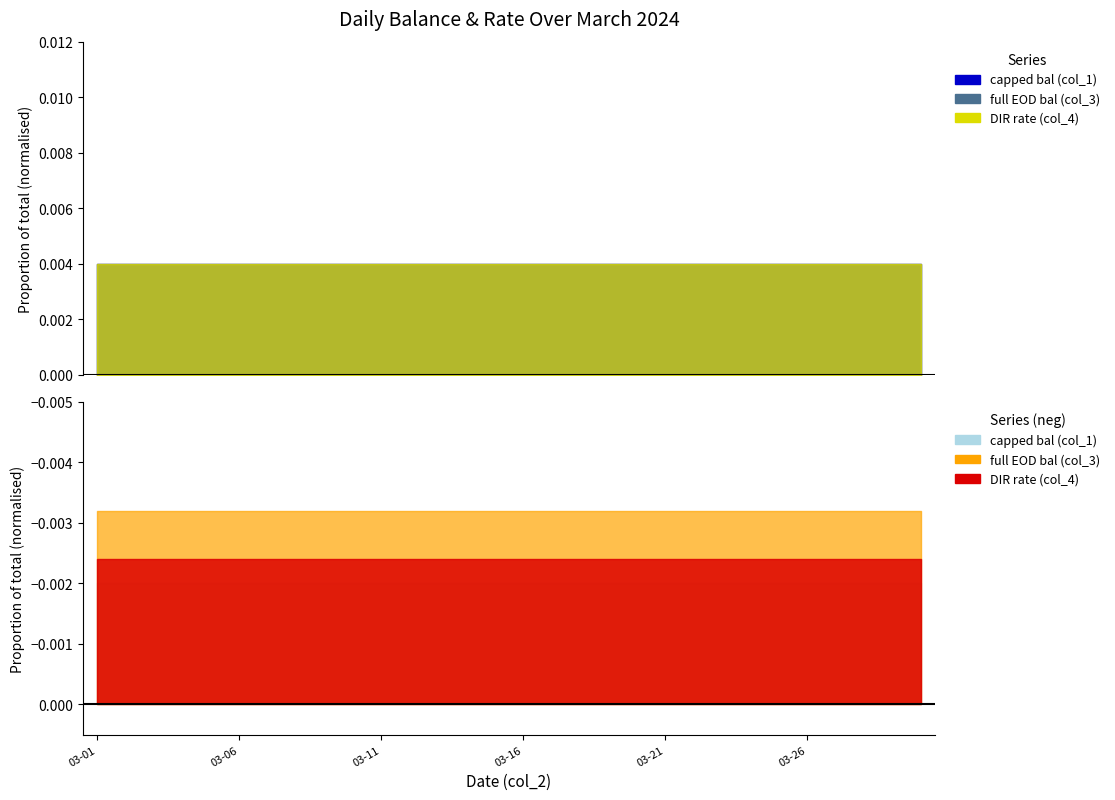

Is the value of full EOD bal (col_3) at 2024-03-01 greater than the value of DIR rate (col_4) at 2024-03-12?

Yes